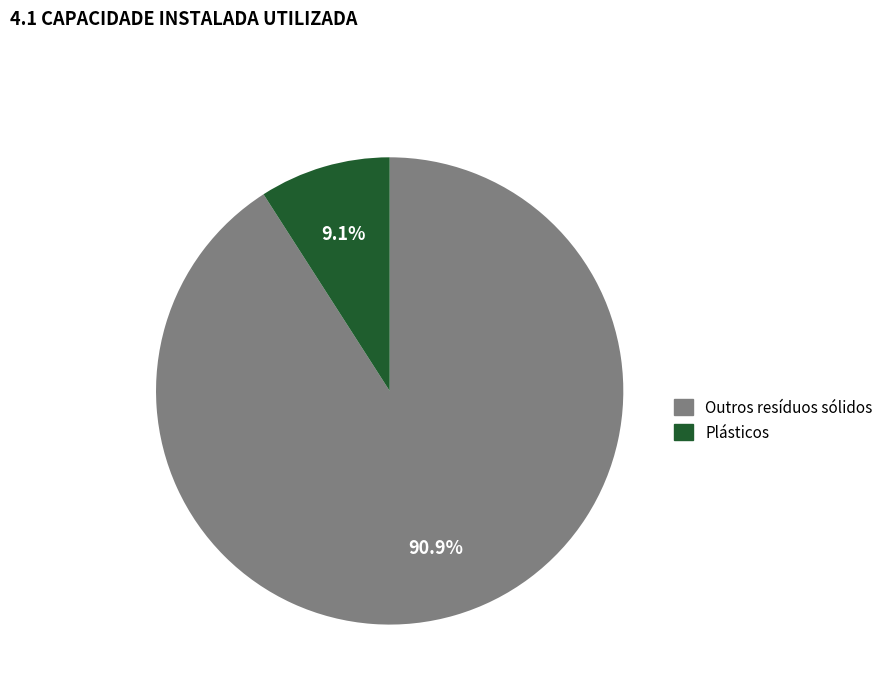

Is there a majority slice in this chart?

Yes